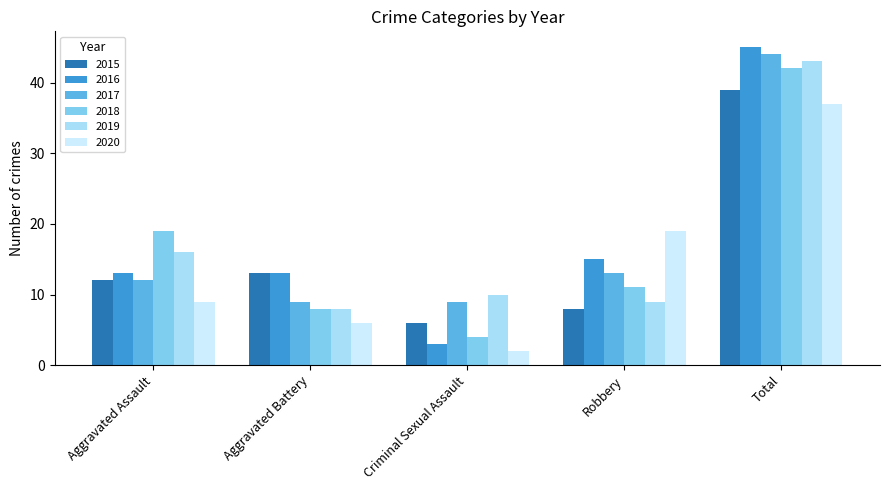

Is the value of 2016 at Robbery greater than the value of 2020 at Aggravated Battery?

Yes